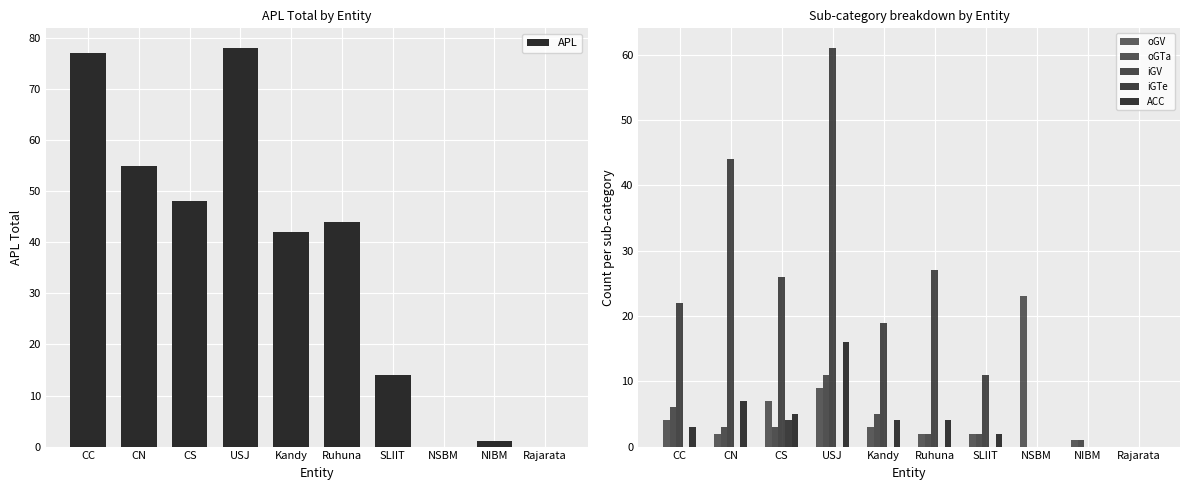

At which category is the sum across all series the highest?

USJ